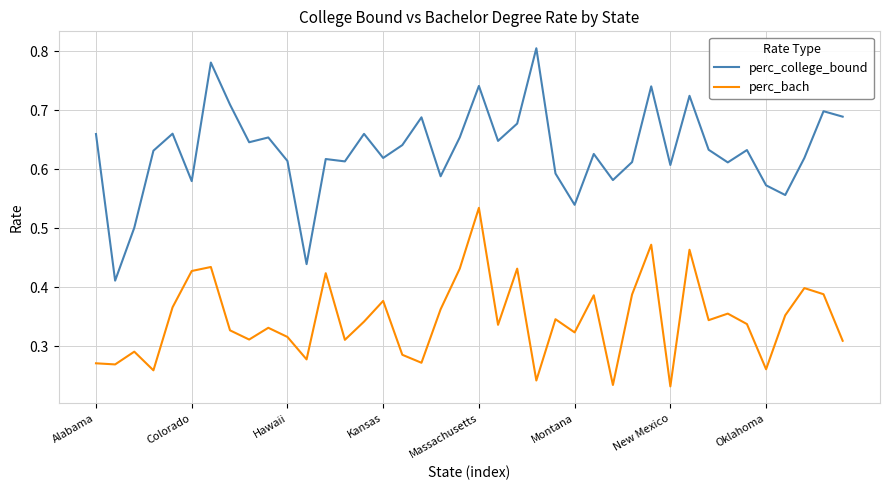

True or false: perc_college_bound and perc_bach intersect in this chart.

False